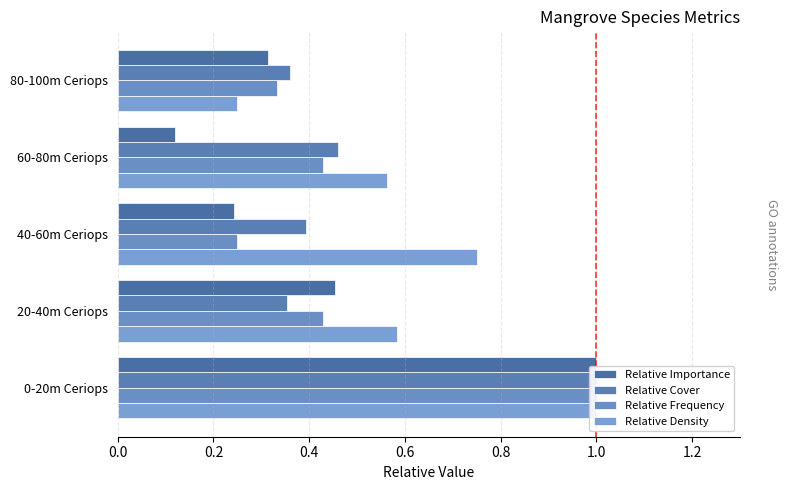

Reading left to right, what are all the values shown in this chart?

Relative Importance: 1.0	0.5	0.2	0.1	0.3
Relative Cover: 1.0	0.4	0.4	0.5	0.4
Relative Frequency: 1.0	0.4	0.2	0.4	0.3
Relative Density: 1.0	0.6	0.8	0.6	0.2